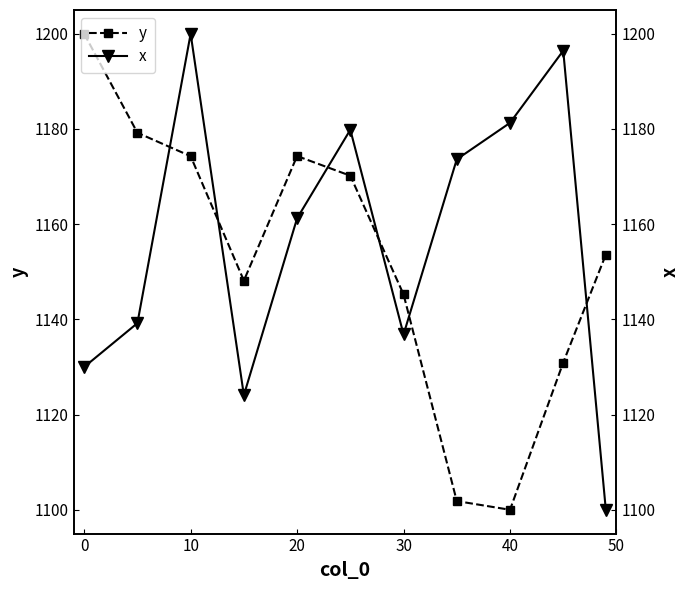

The y series shows 1583.4 at 40. True or false?

False